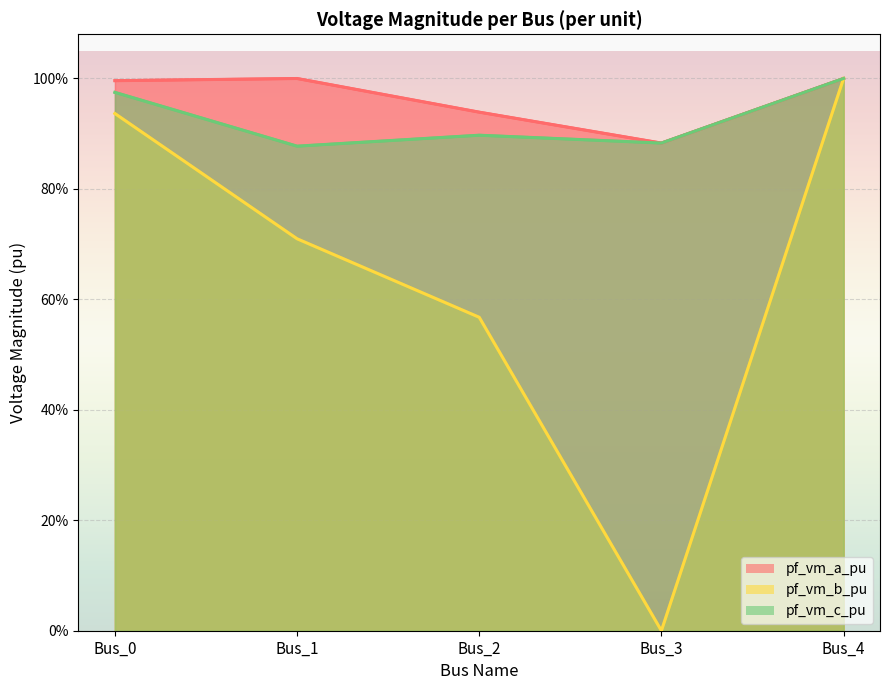

How many data points does each series have?

5